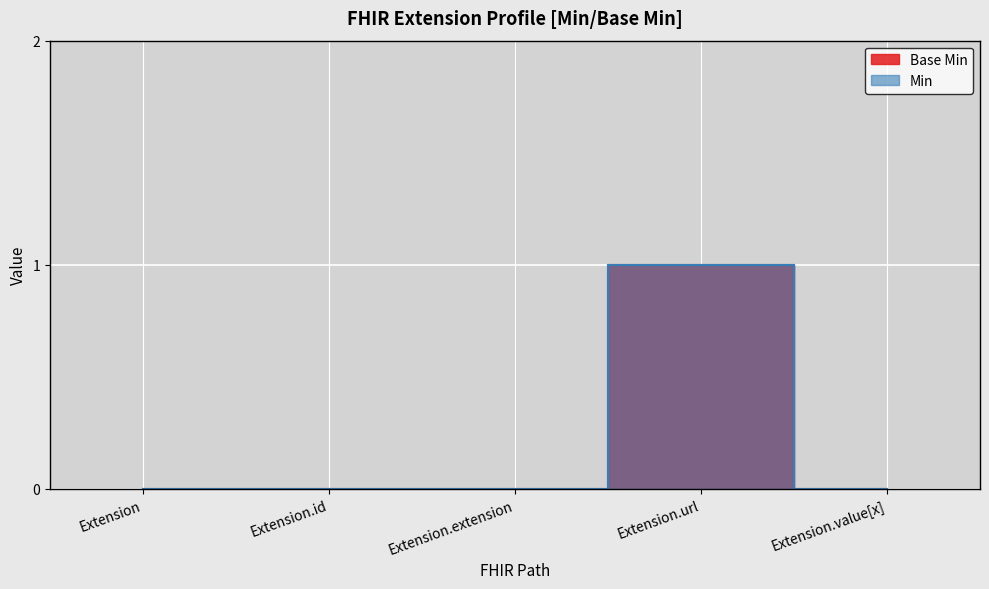

Is this an area chart (filled region under the line)?

No